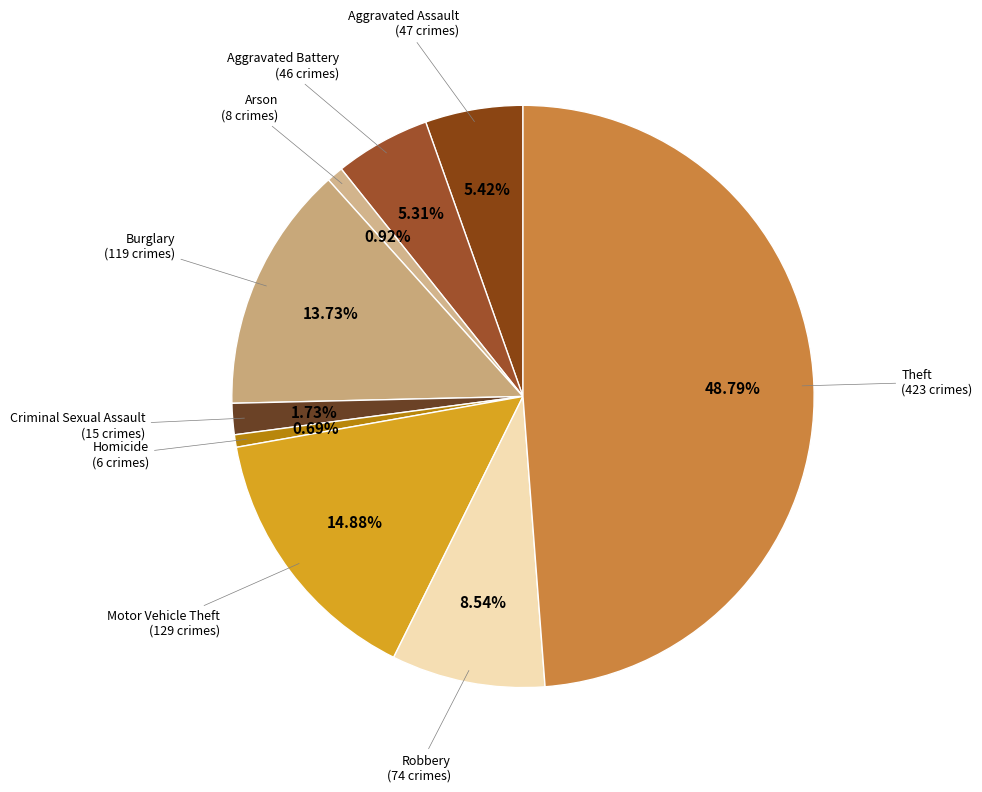

Is there any slice that represents more than half of the pie?

No